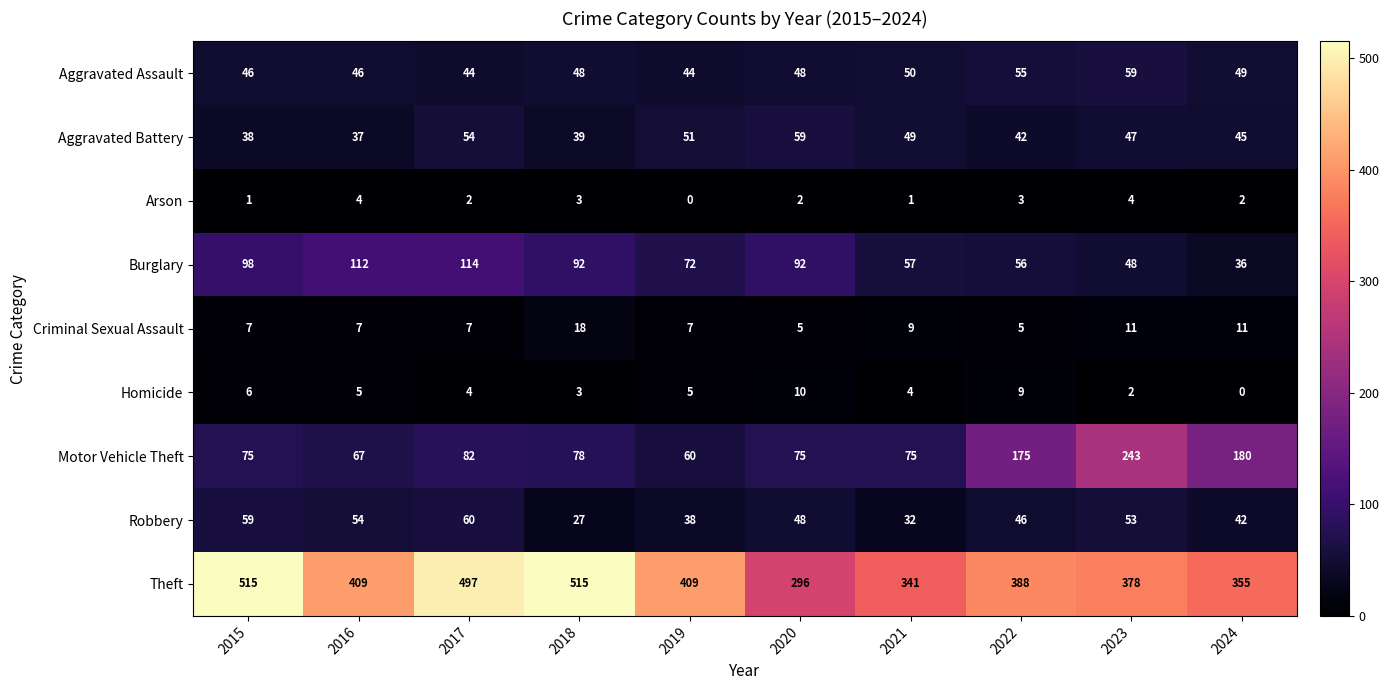

What is the difference between the maximum and minimum values in the Theft series?

219